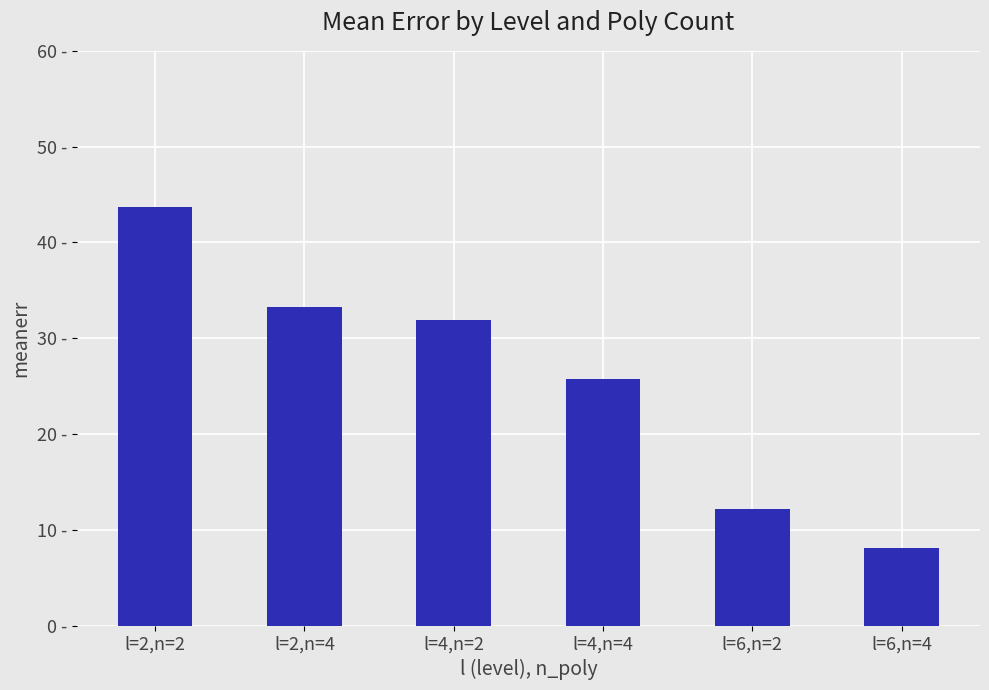

At which category does the chart reach its minimum across all series?

l=6,n=4